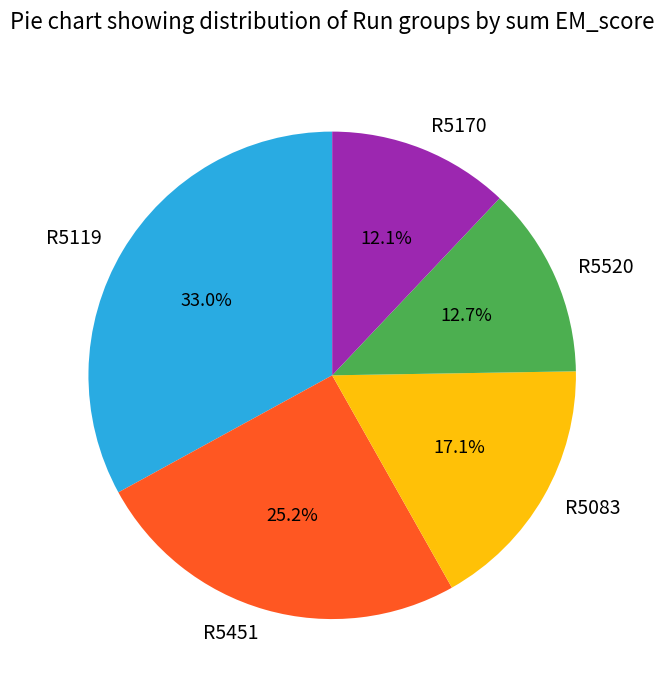

Is there any slice that represents more than half of the pie?

No